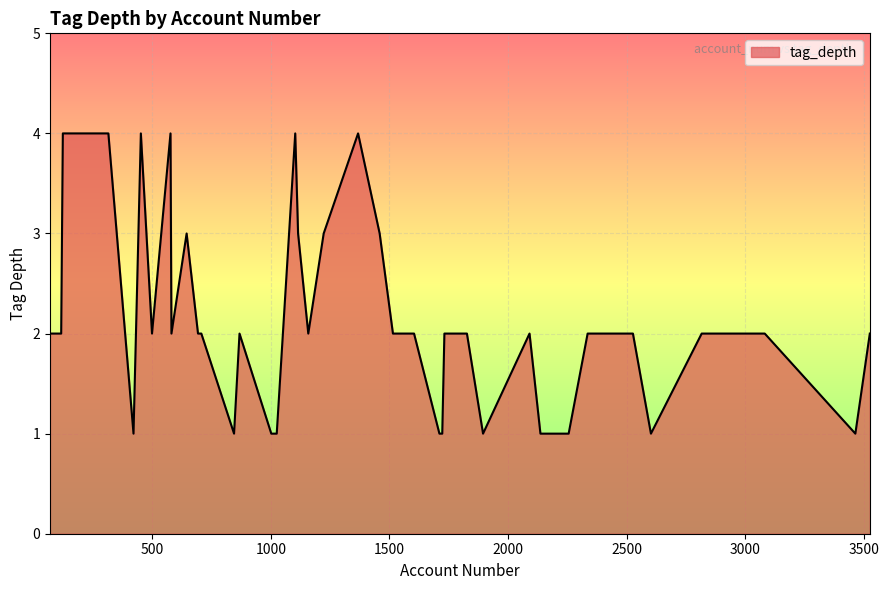

What is the difference between the maximum and minimum values?

3